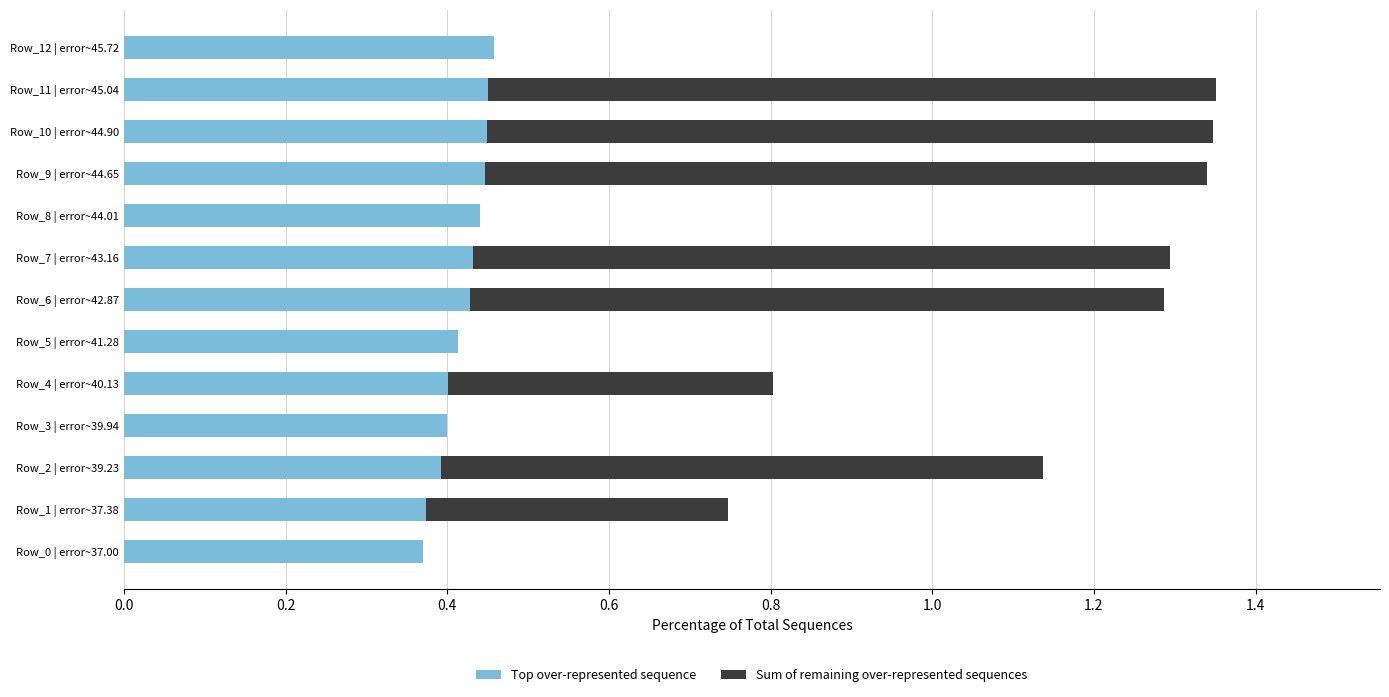

Count the number of data series in this chart.

2